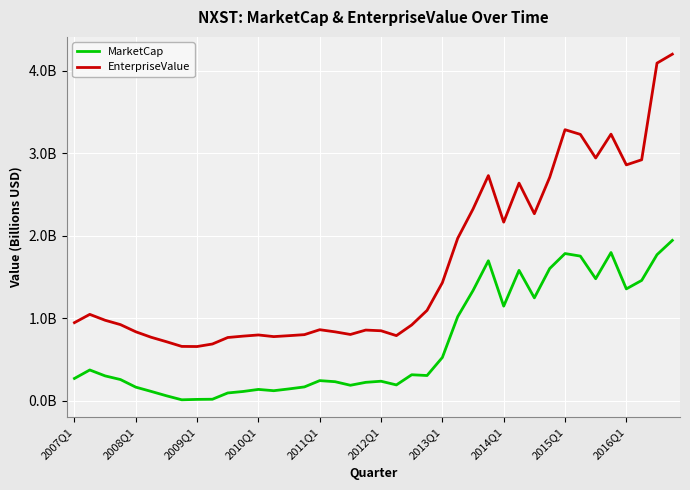

What are all the series names shown in the legend?

MarketCap, EnterpriseValue